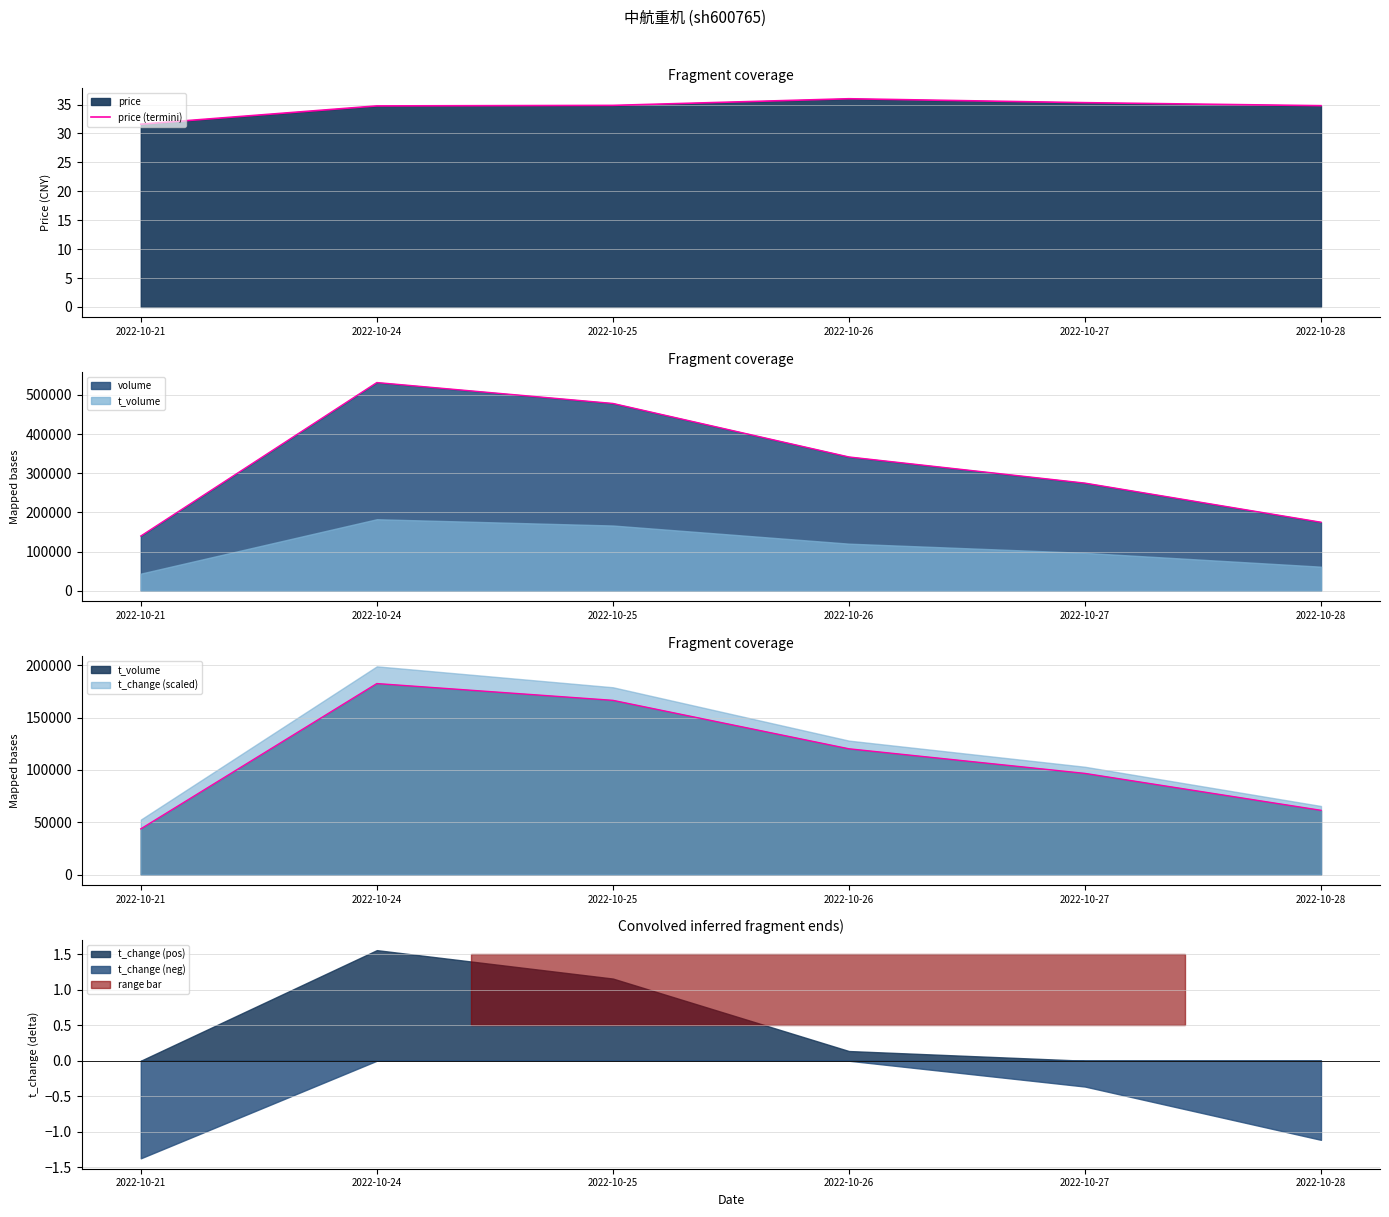

How many lines are shown in the chart?

1